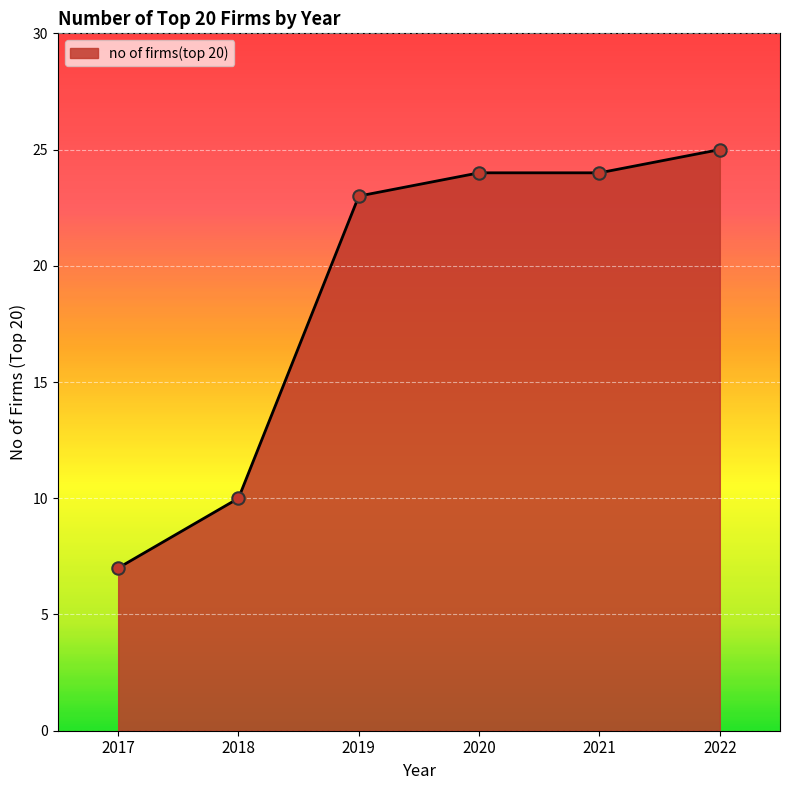

What is the change in value from 2017 to 2019?

+16